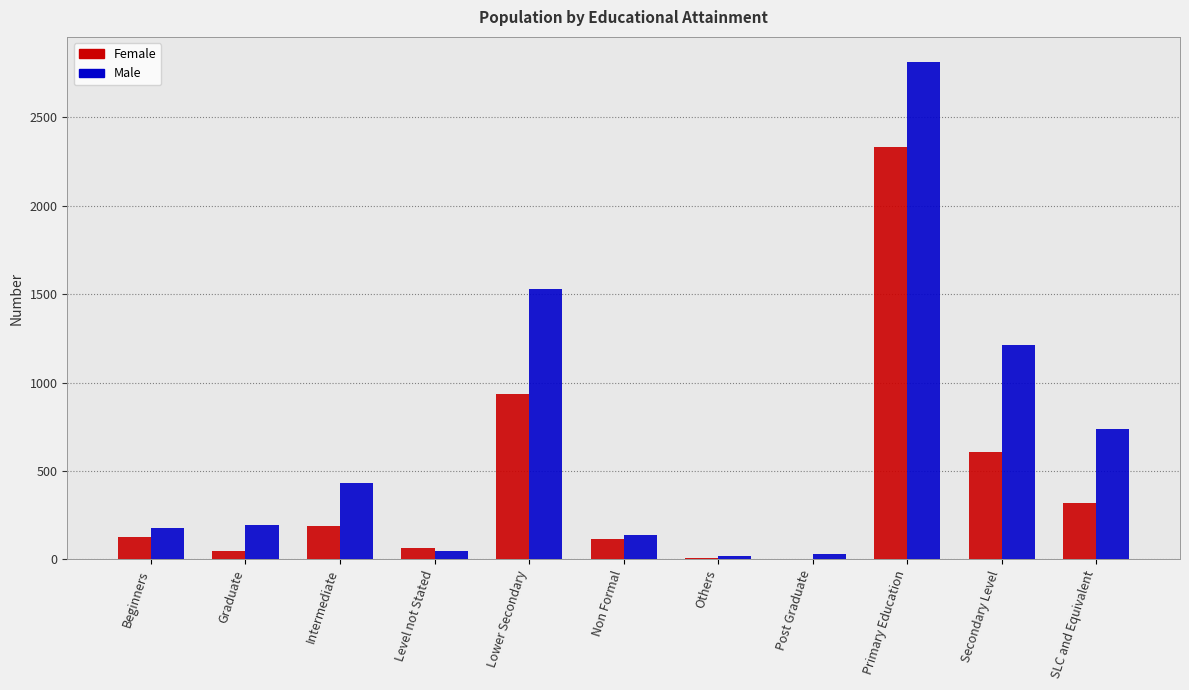

Does the chart contain stacked bars?

No